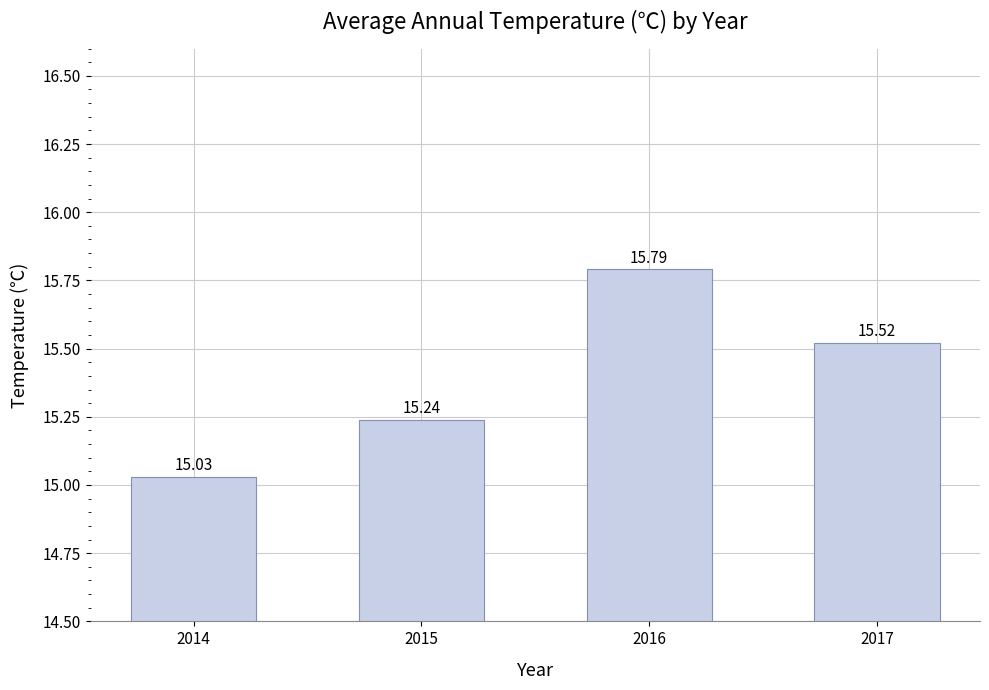

Which label corresponds to the smallest value in the chart?

2014